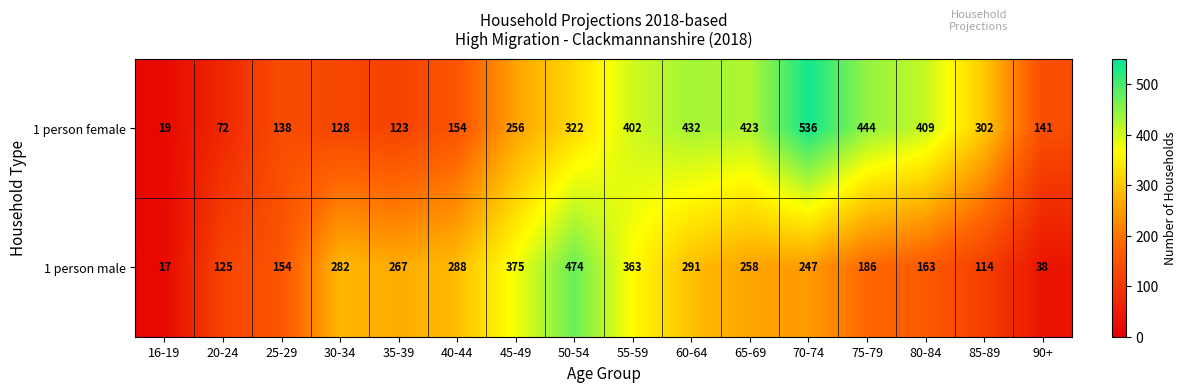

Where is 1 person male nearest to the value 245?

70-74